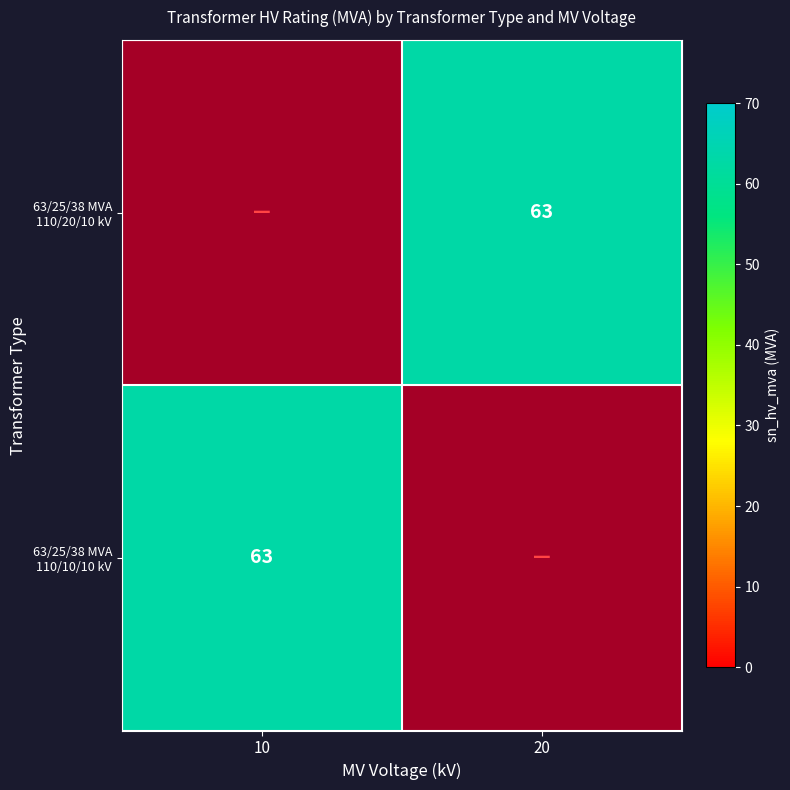

Which category has the highest value across all series?

20